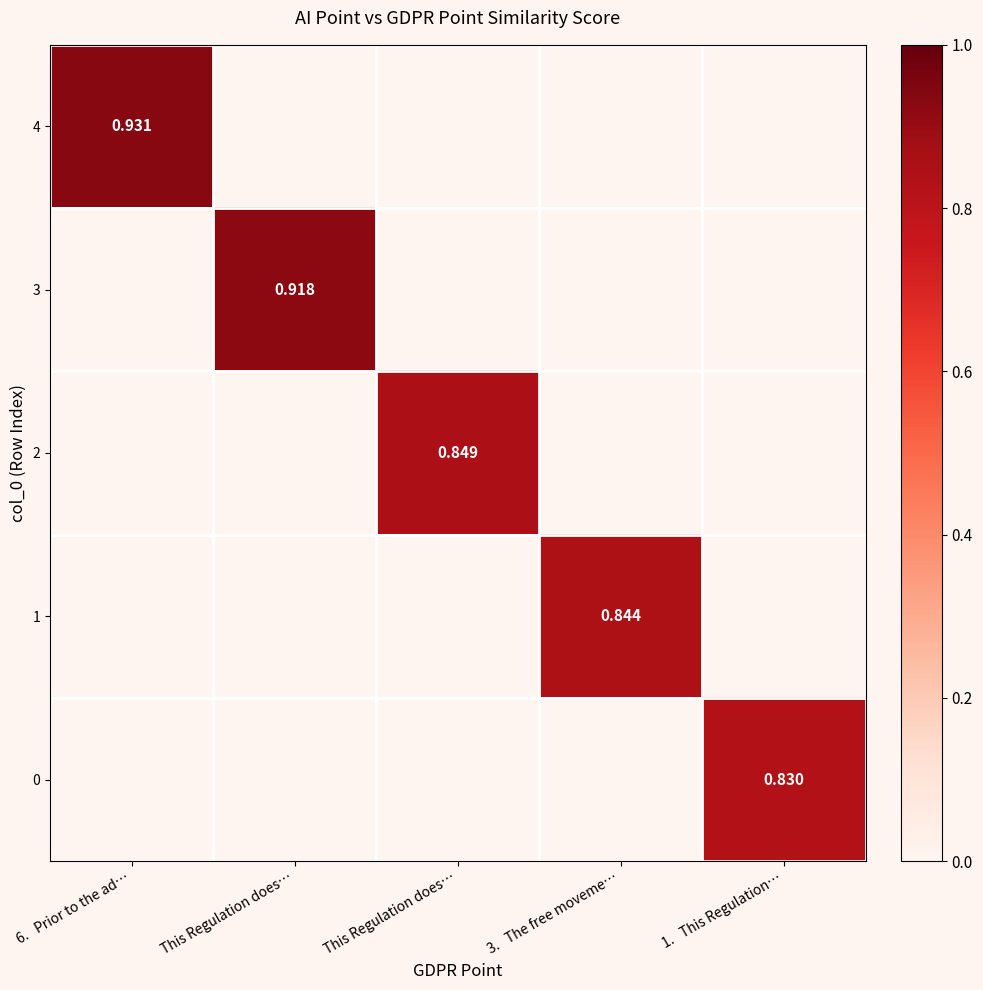

Which series has the largest range (max minus min)?

4